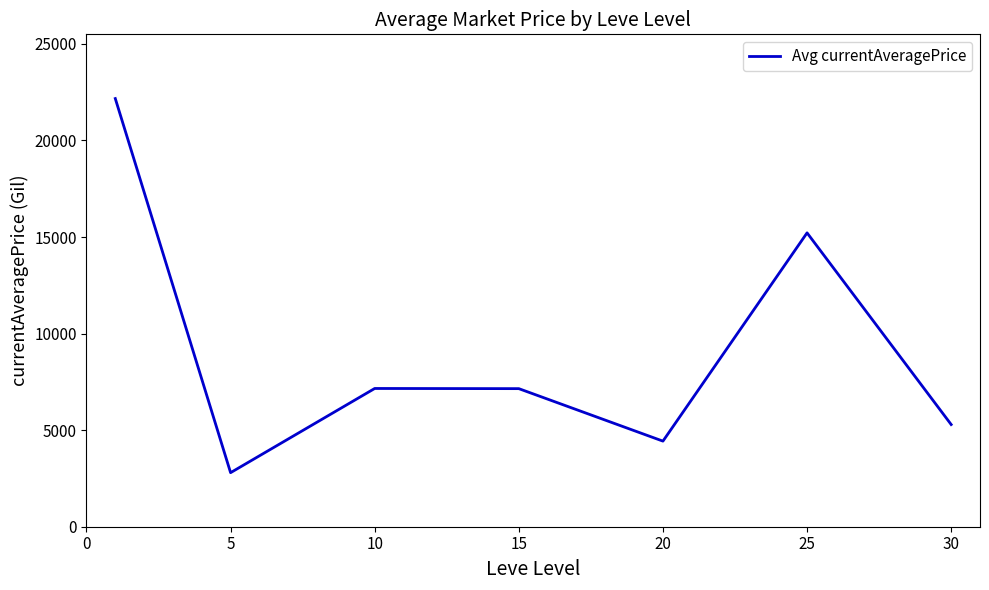

What is the average value?

9174.1